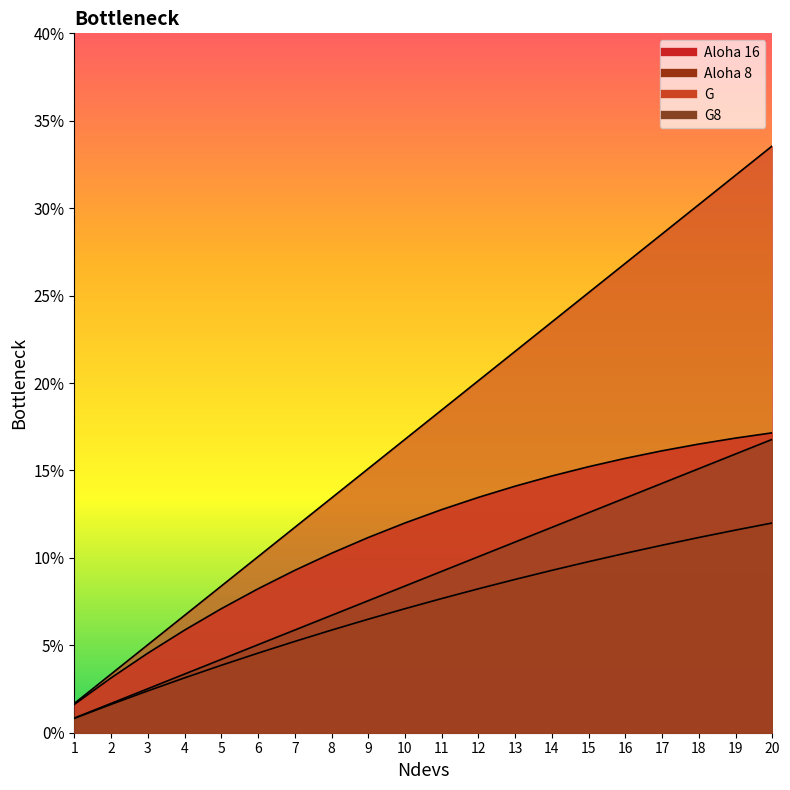

True or false: G8 has more than 1 points higher than both neighbors.

False